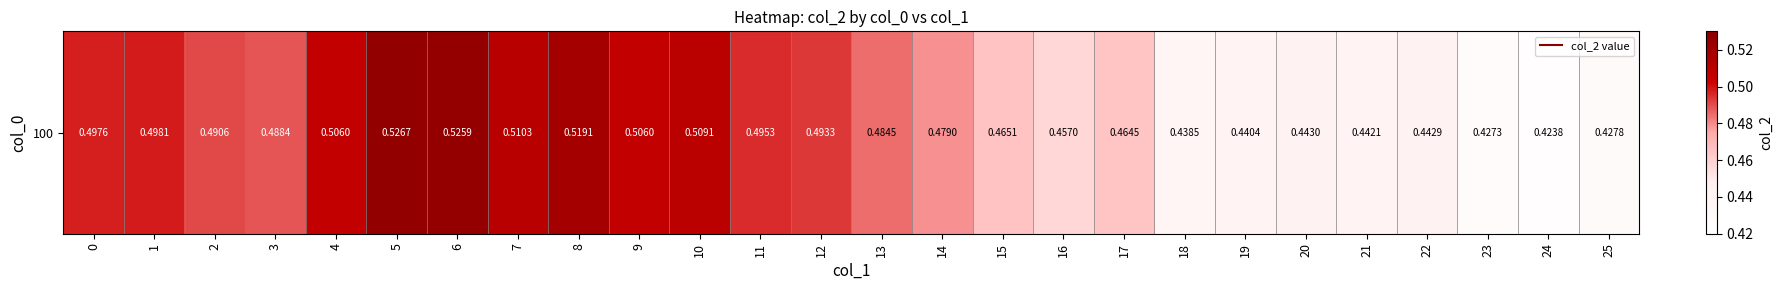

Read the value at 12.

0.5